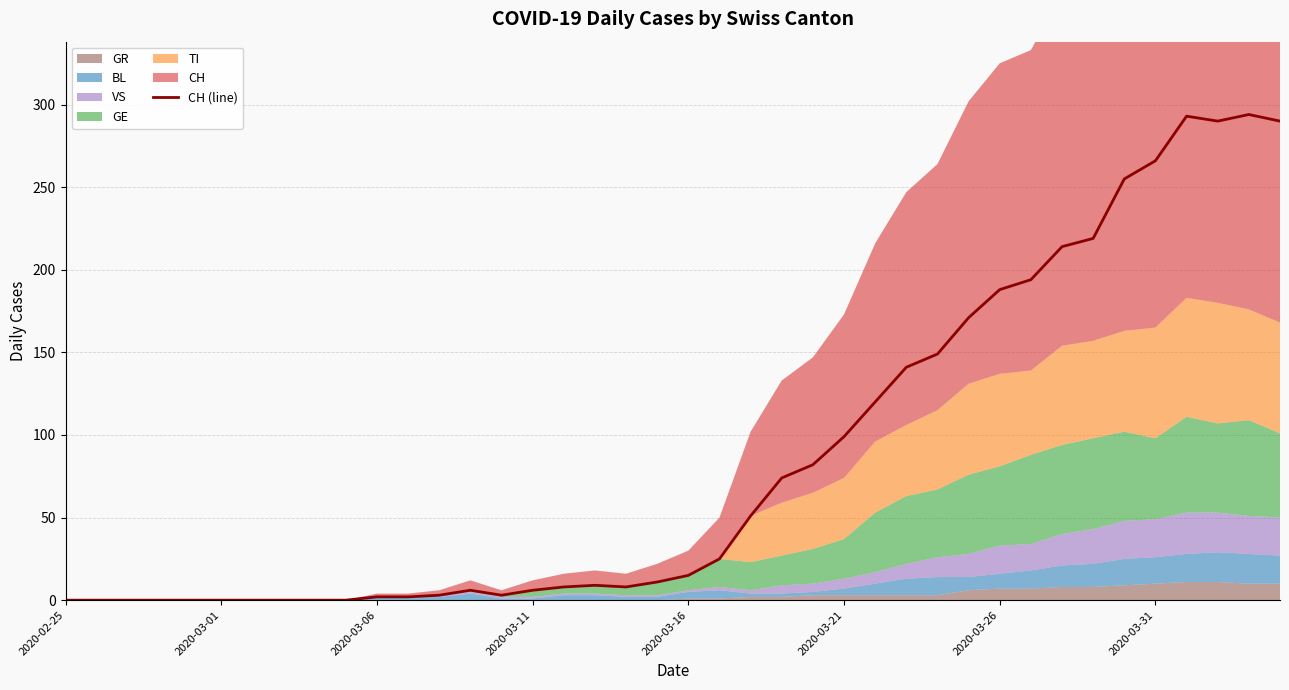

The value at 2020-03-21 is 99. True or false?

True